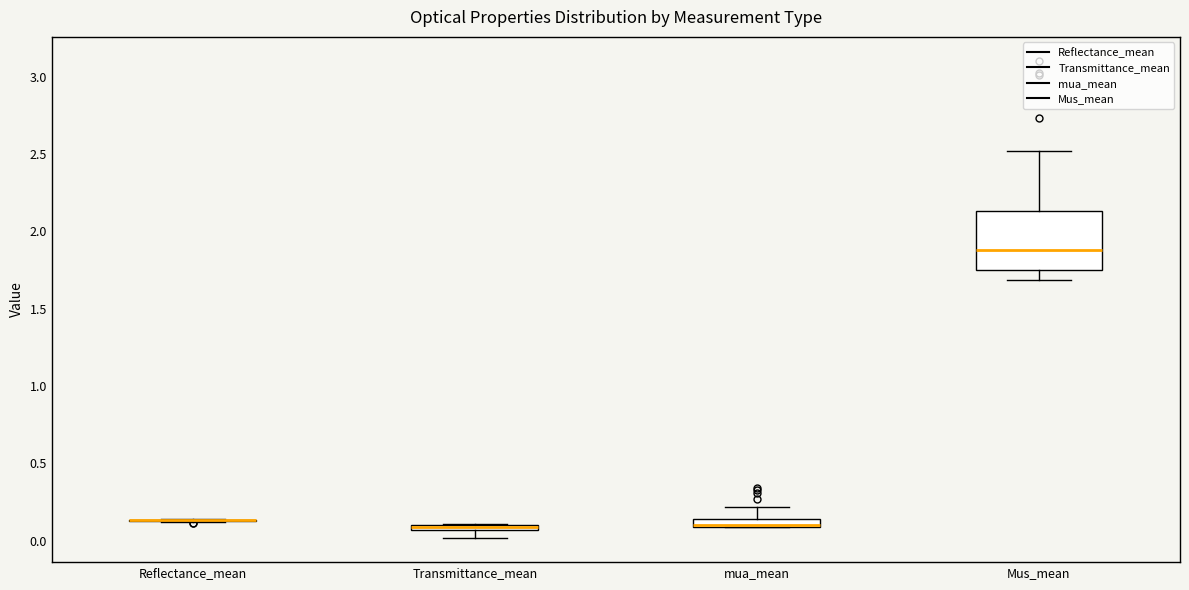

Comparing the boxes themselves (not the whiskers), which one is the tallest?

Mus_mean